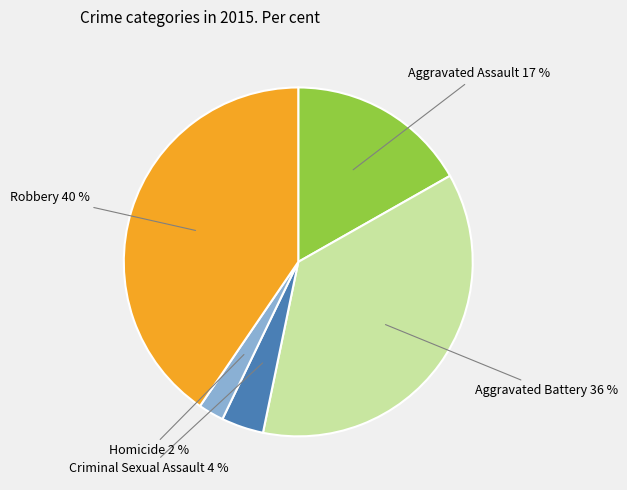

To the nearest percent, what is the difference between the largest and smallest slice percentages?

38%